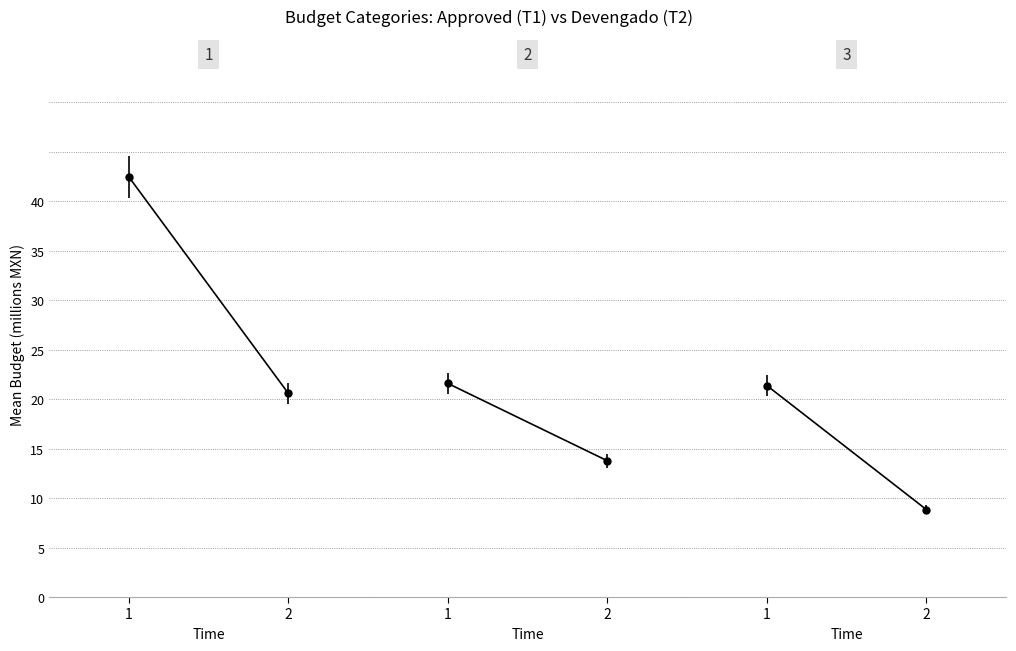

At which label is Servicios Generales closest to 15?

2